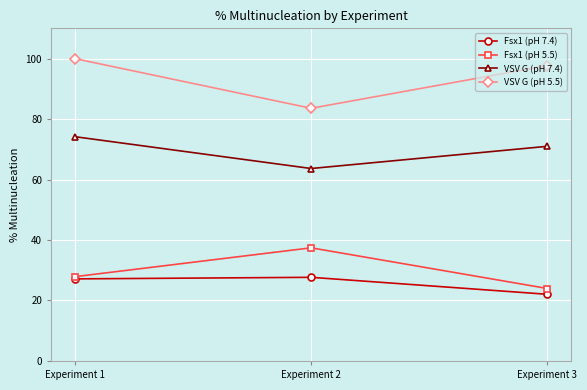

What is the average value of the Fsx1 (pH 7.4) series?

25.6